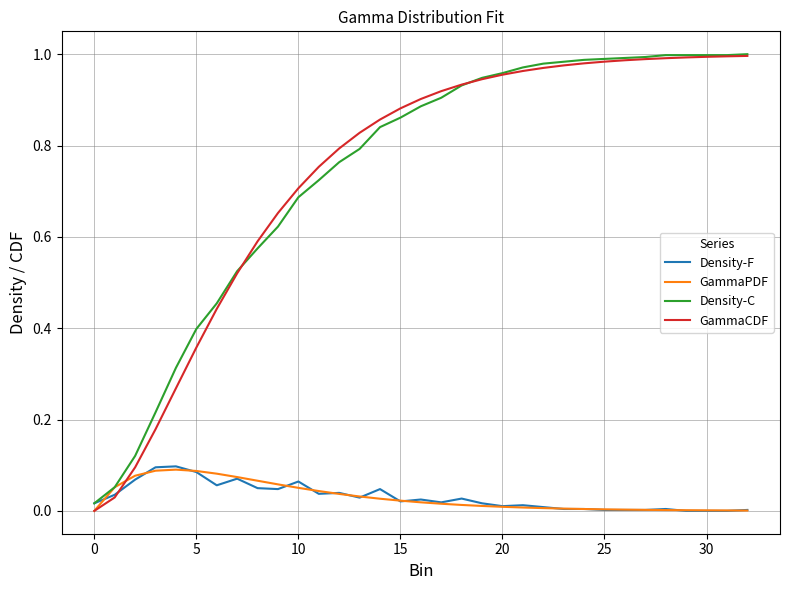

Which series has the largest range (max minus min)?

GammaCDF